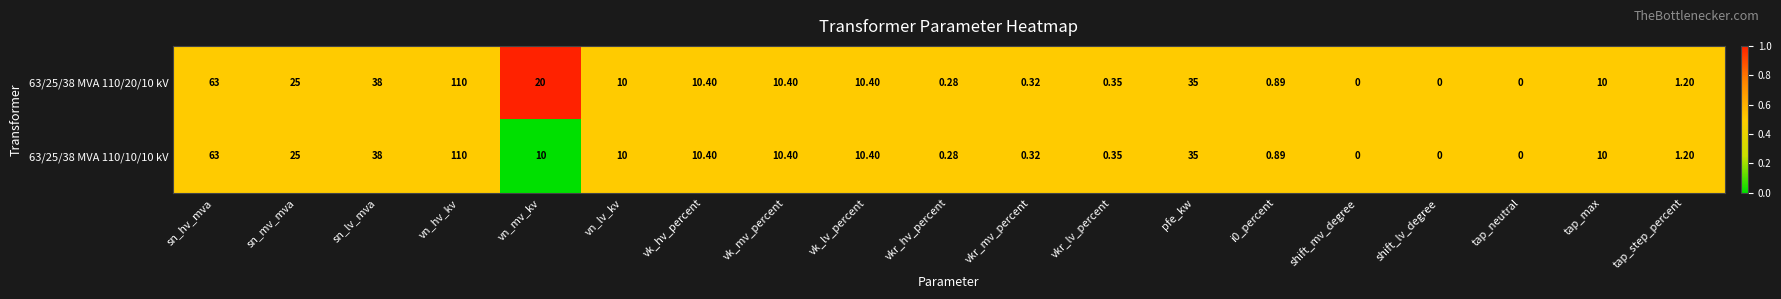

Which category has the highest value in the 63/25/38 MVA 110/10/10 kV series?

vn_hv_kv